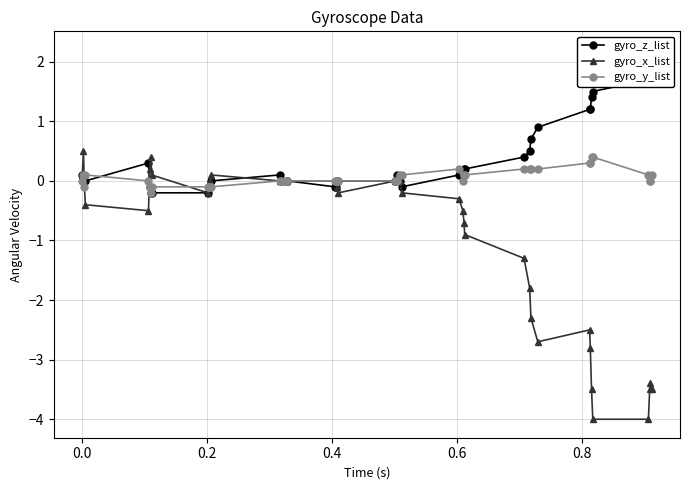

True or false: gyro_x_list has more than 1 points higher than both neighbors.

True